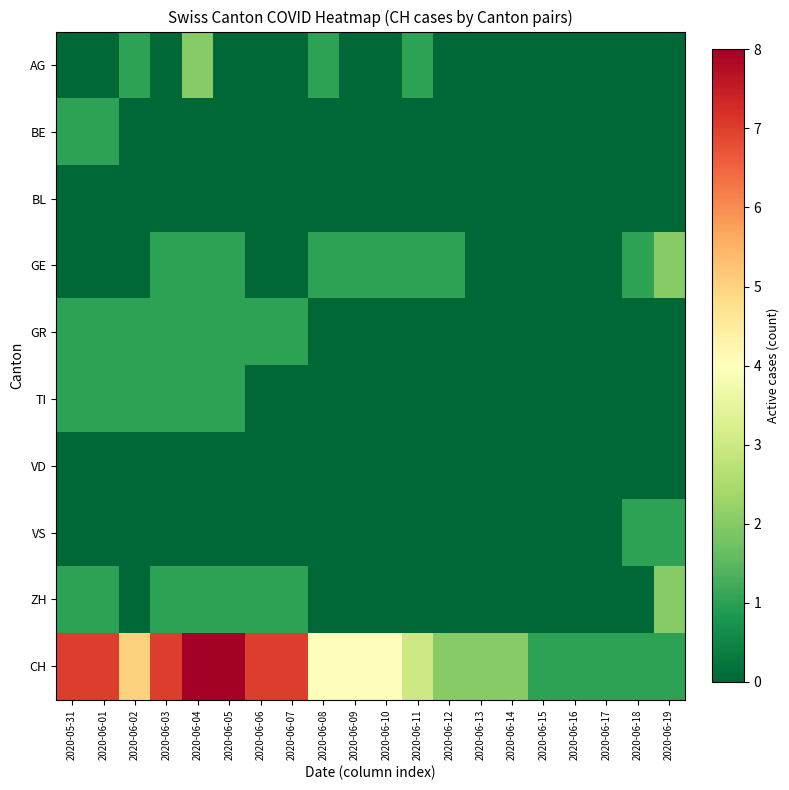

Which label corresponds to the largest value in the chart?

2020-06-04